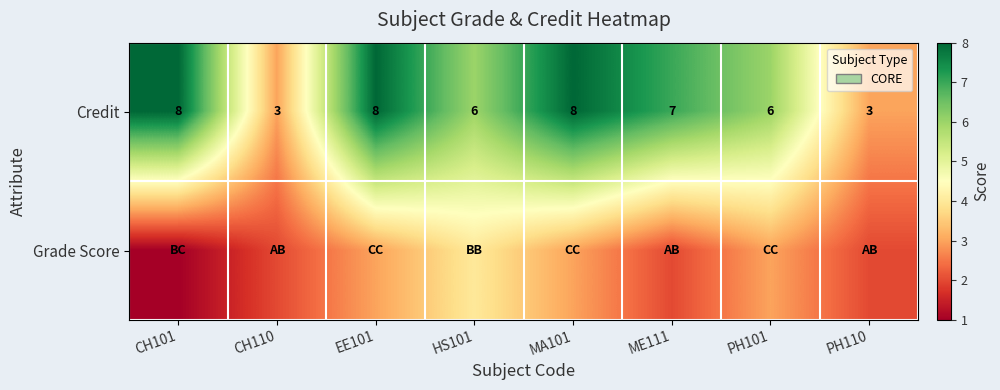

What is the sum of all Credit values?

49